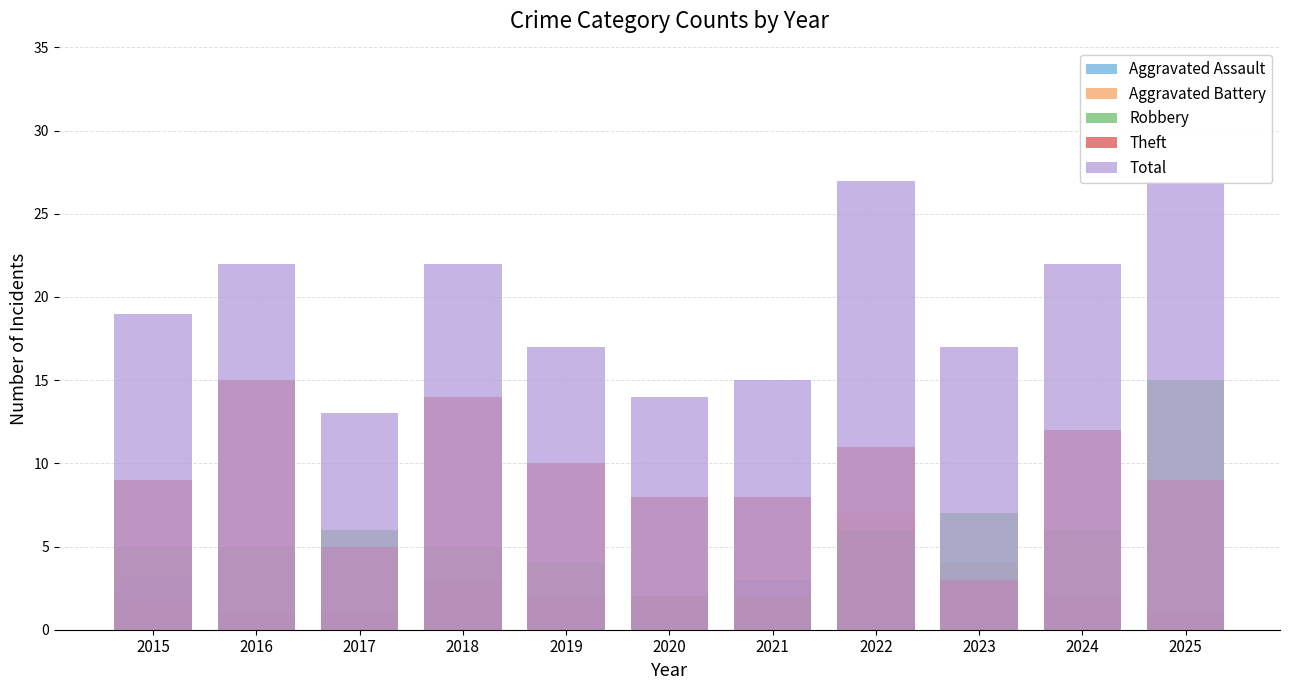

Is the value of Total at 2015 greater than the value of Aggravated Assault at 2020?

Yes